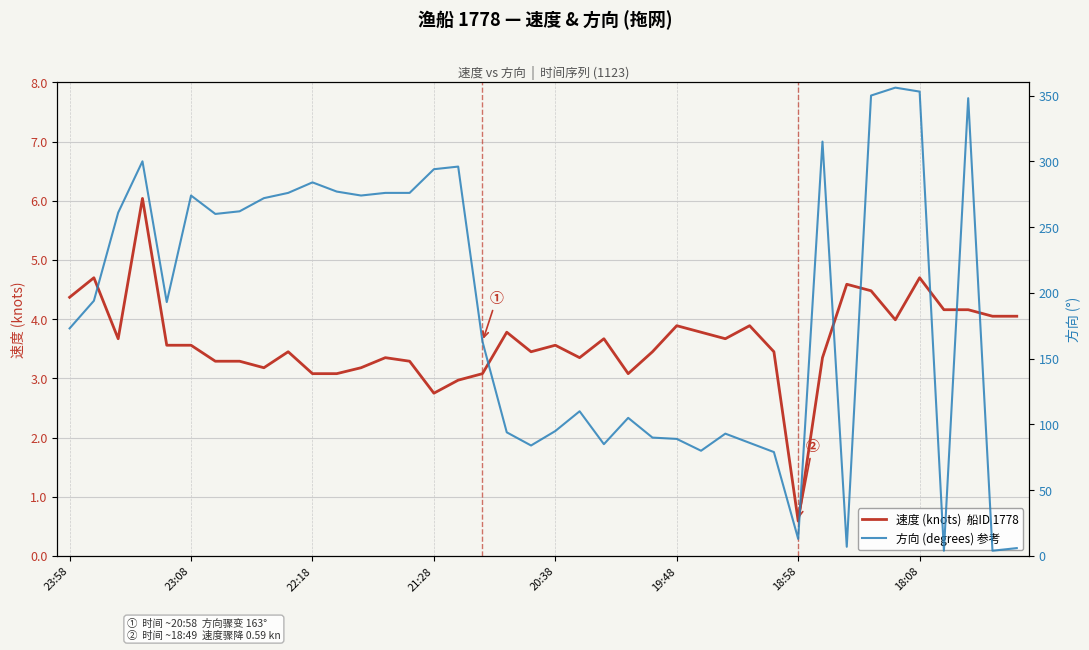

What is the difference between the 速度 (knots)  船ID 1778 values at 13 and 34?

0.6